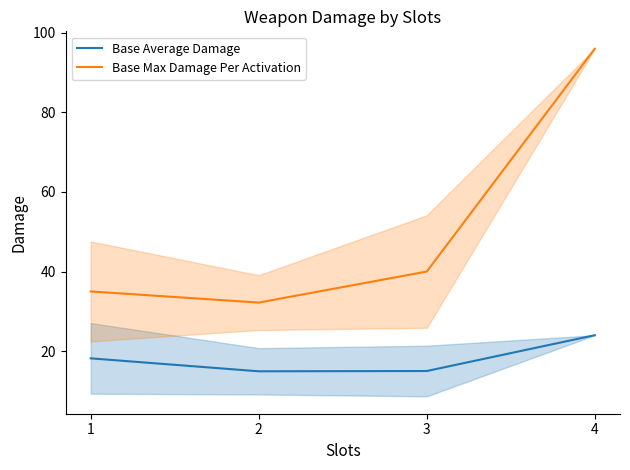

Is this an area chart (filled region under the line)?

No